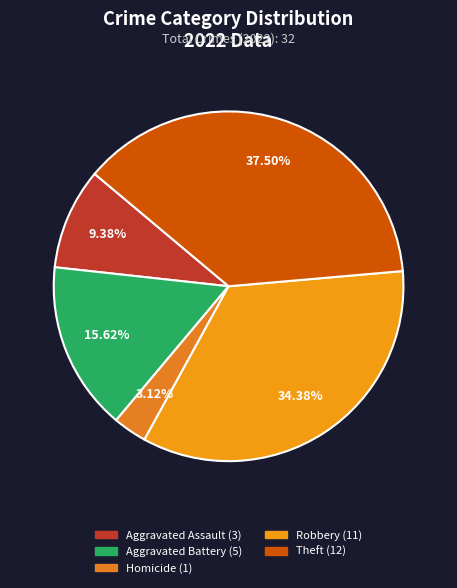

How many segments does this pie chart have?

5